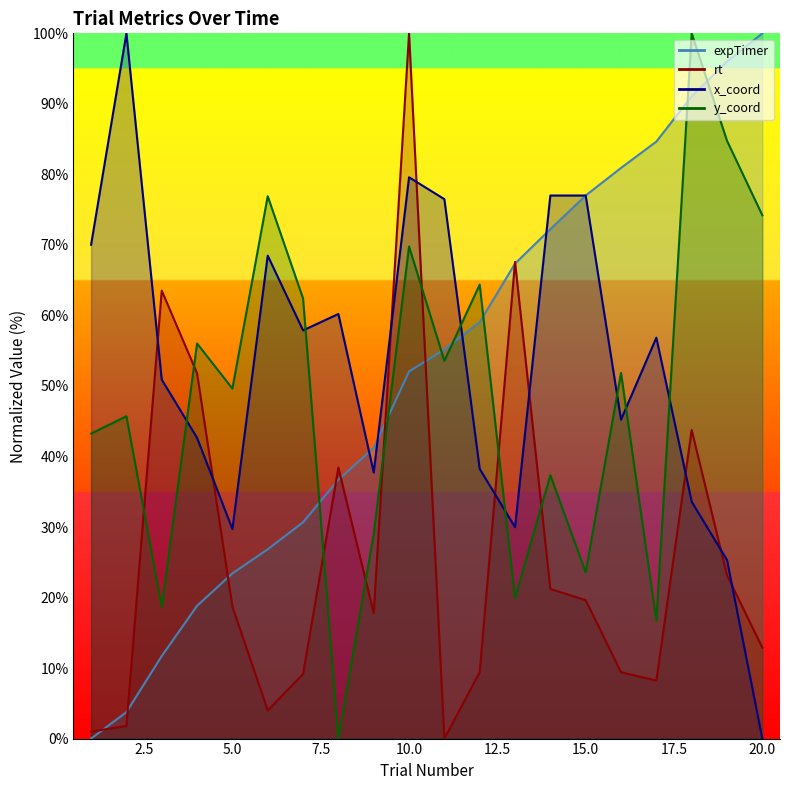

Which series has the largest range (max minus min)?

expTimer